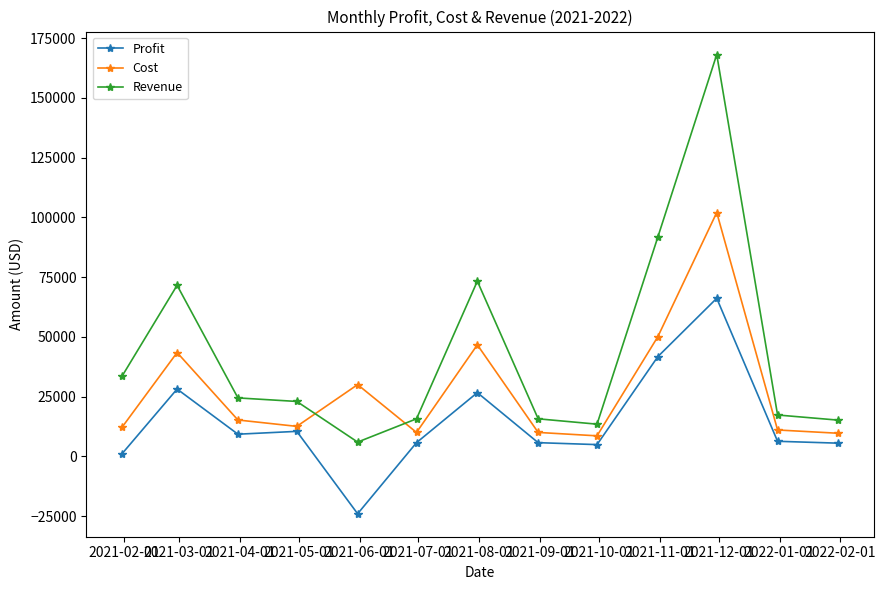

What are all the series names shown in the legend?

Profit, Cost, Revenue